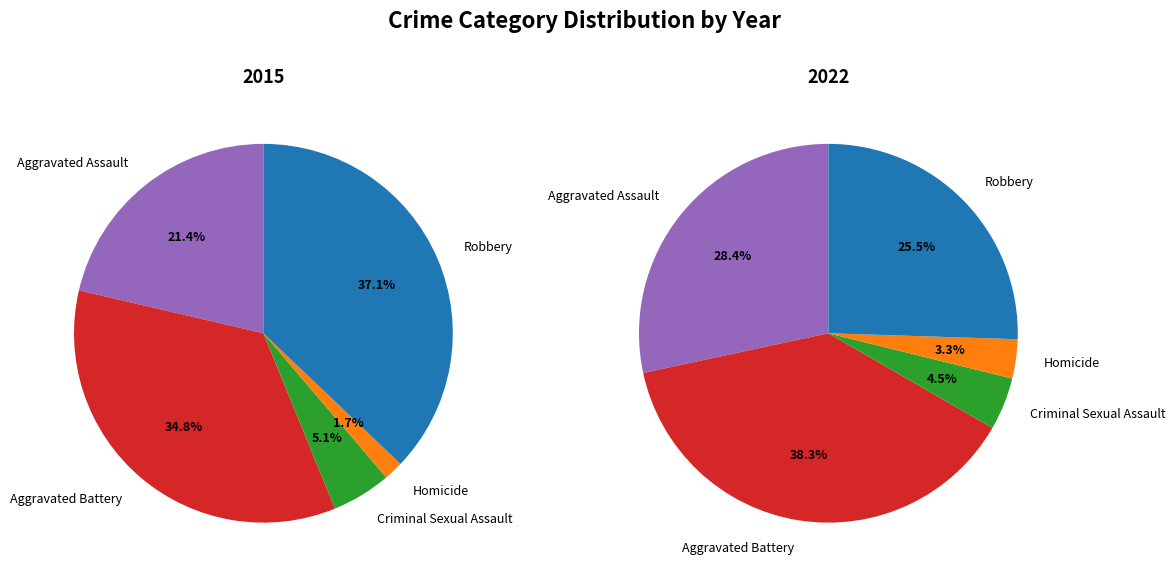

Rank the categories by value from lowest to highest.

Homicide, Criminal Sexual Assault, Aggravated Assault, Aggravated Battery, Robbery